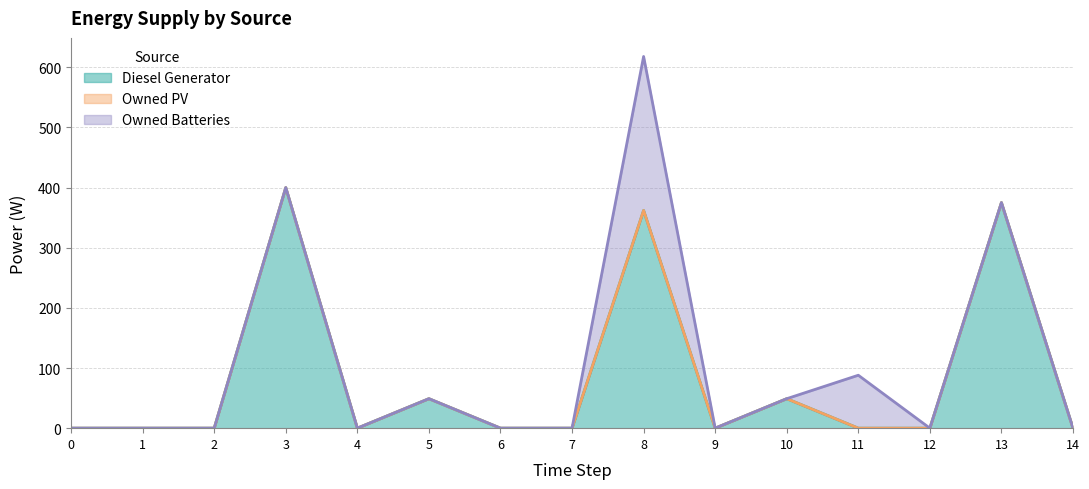

Between 5 and 14, which series saw the biggest shift?

Diesel Generator